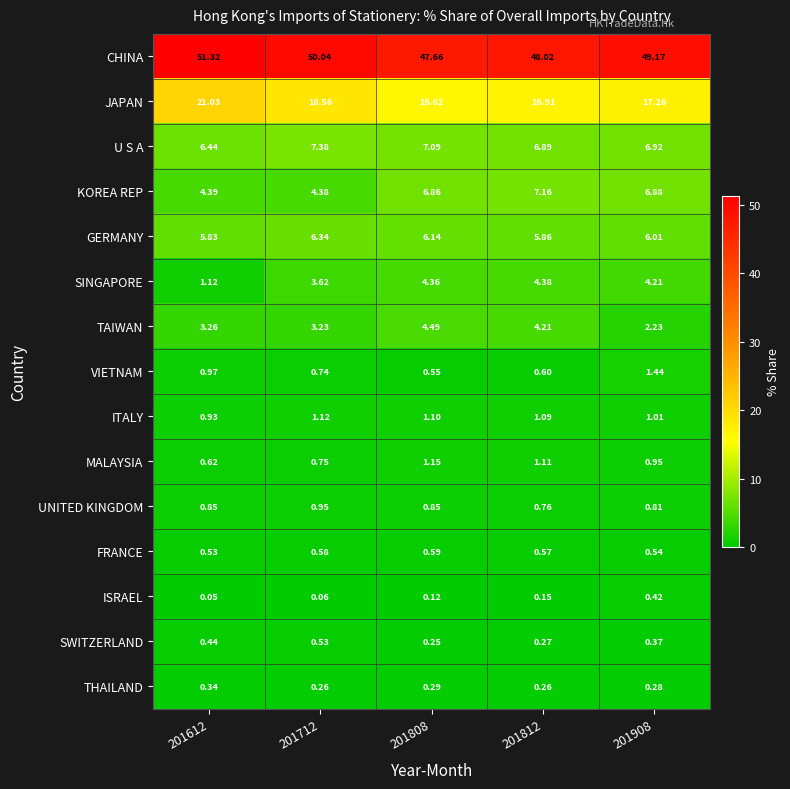

At how many categories does at least one series exceed 9?

5